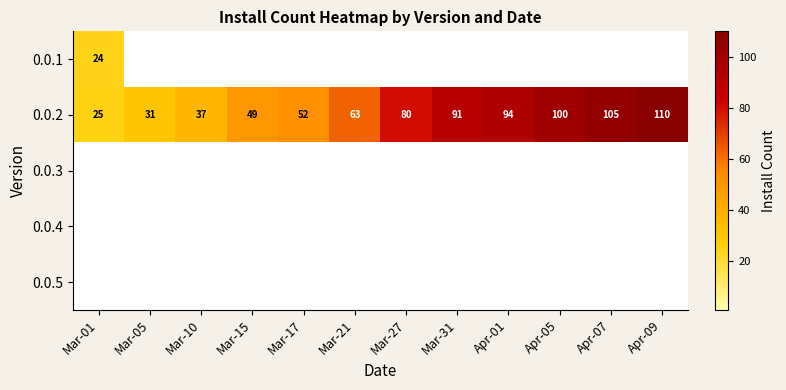

What is the total value across all series at Apr-01?

94